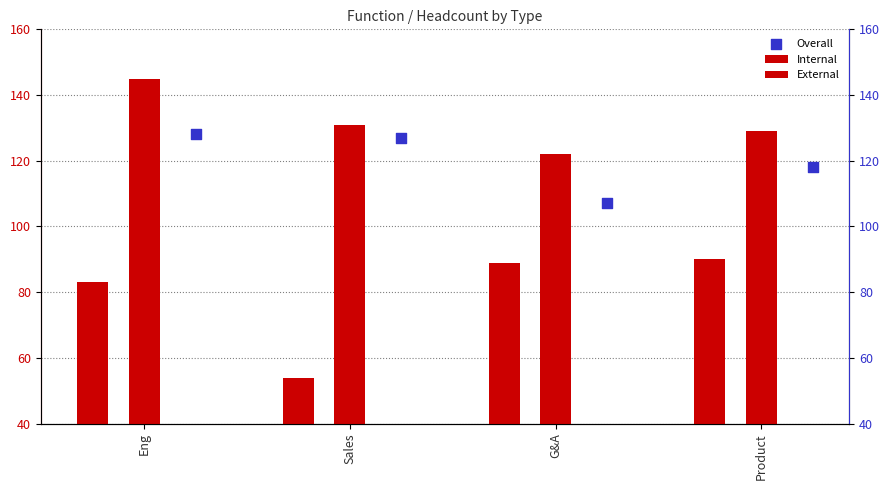

At how many categories does at least one series exceed 108?

4